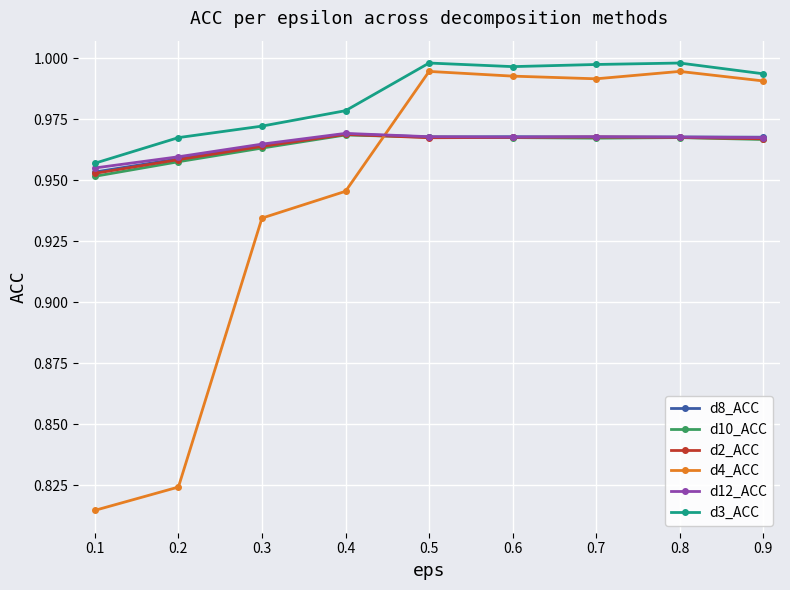

True or false: d3_ACC and d2_ACC intersect in this chart.

False